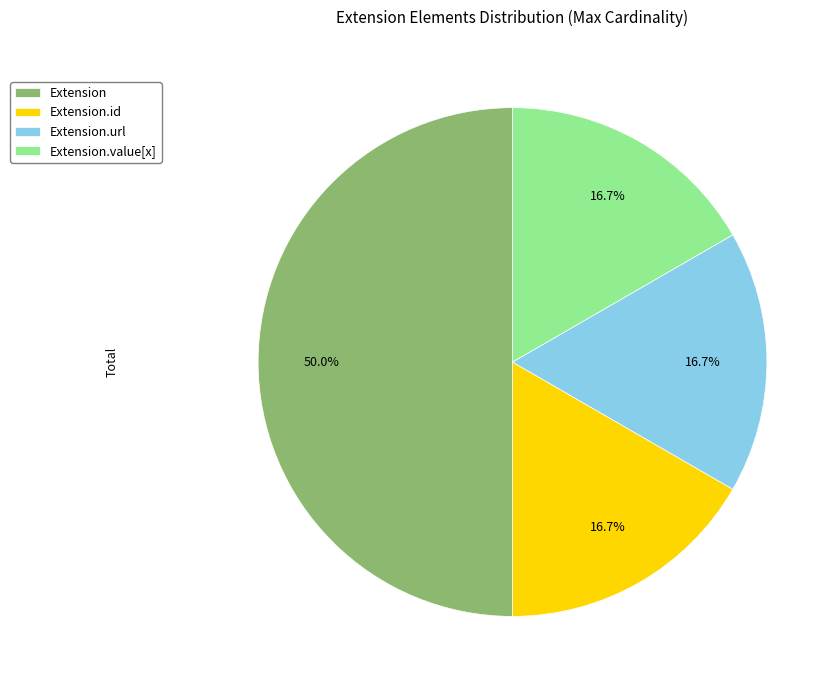

Does Extension.value[x] account for over 50% of the chart?

No